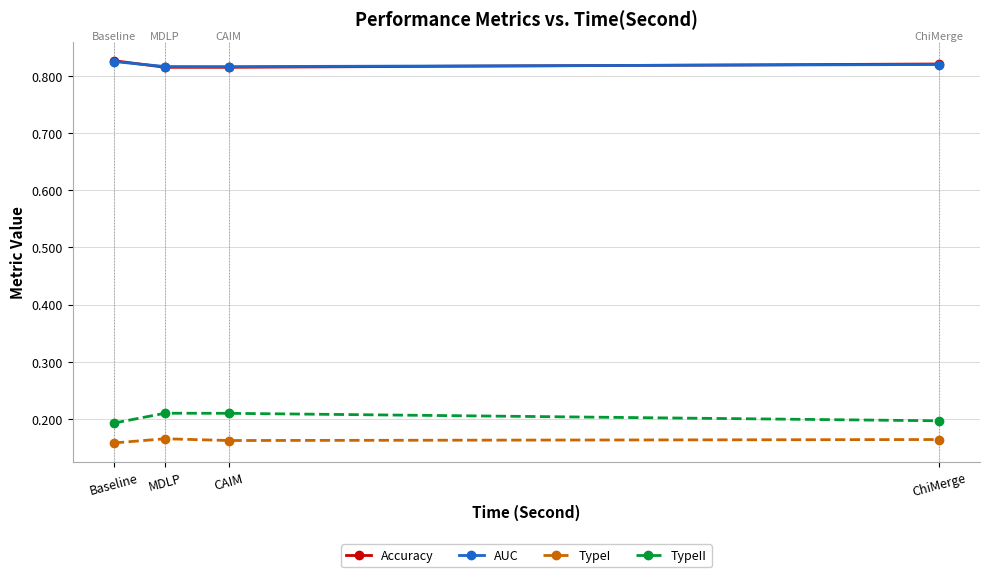

What position from the right is CAIM?

2